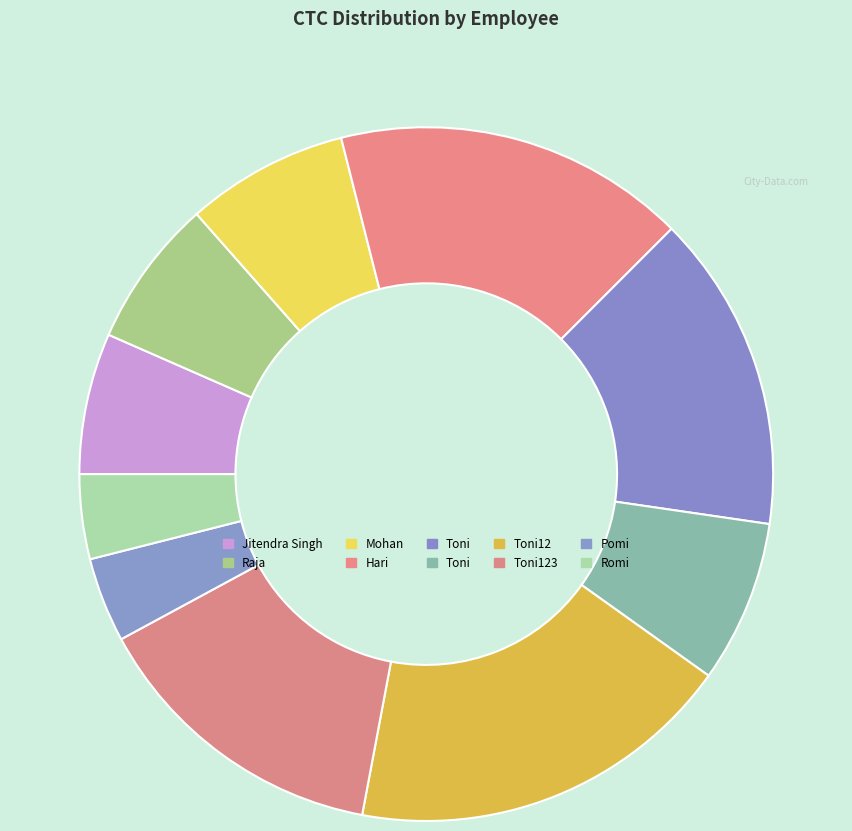

How many segments does this pie chart have?

10